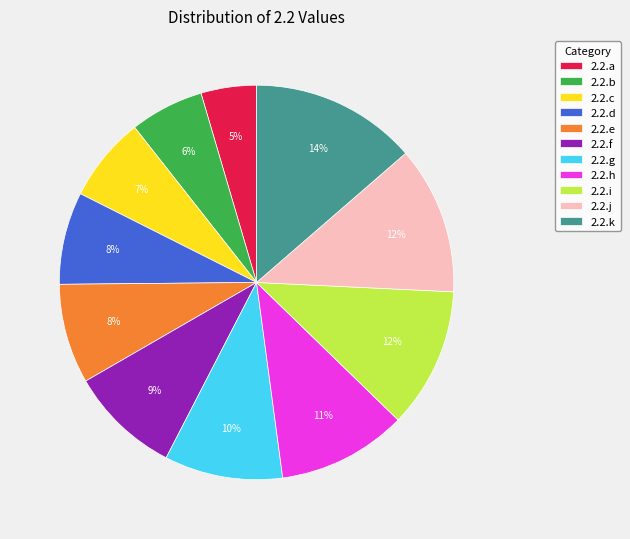

Approximately how many times larger is the value at 2.2.c compared to 2.2.k?

0.5